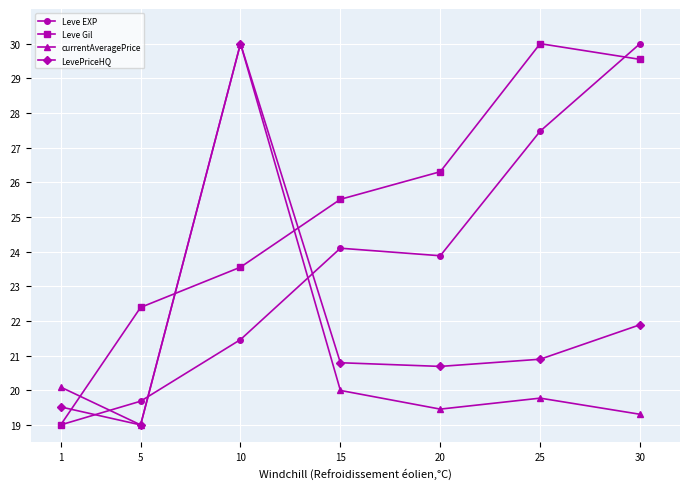

Is it true that currentAveragePrice equals 26.6 at 30?

False